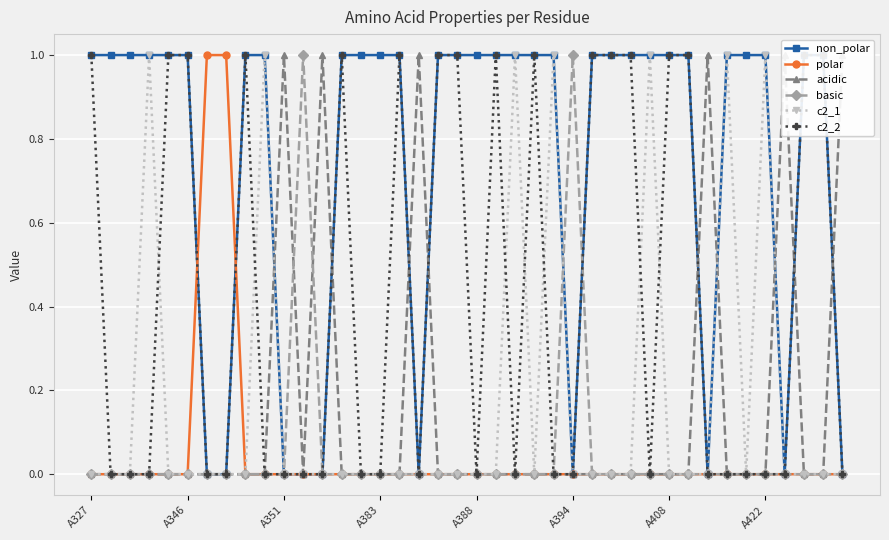

Reading right to left, extract all data points from this chart.

non_polar: 0	1	1	0	1	1	1	0	1	1	1	1	1	1	0	1	1	1	1	1	1	1	0	1	1	1	1	0	0	0	1	1	0	0	1	1	1	1	1	1
polar: 0	0	0	0	0	0	0	0	0	0	0	0	0	0	0	0	0	0	0	0	0	0	0	0	0	0	0	0	0	0	0	0	1	1	0	0	0	0	0	0
acidic: 1	0	0	1	0	0	0	1	0	0	0	0	0	0	0	0	0	0	0	0	0	0	1	0	0	0	0	1	0	1	0	0	0	0	0	0	0	0	0	0
basic: 0	0	0	0	0	0	0	0	0	0	0	0	0	0	1	0	0	0	0	0	0	0	0	0	0	0	0	0	1	0	0	0	0	0	0	0	0	0	0	0
c2_1: 0	0	0	0	1	0	1	0	0	0	1	0	0	0	0	1	0	1	0	0	0	0	0	0	0	0	0	0	0	0	1	0	0	0	0	0	1	0	0	0
c2_2: 0	1	1	0	0	0	0	0	1	1	0	1	1	1	0	0	1	0	1	0	1	1	0	1	0	0	1	0	0	0	0	1	0	0	1	1	0	0	0	1